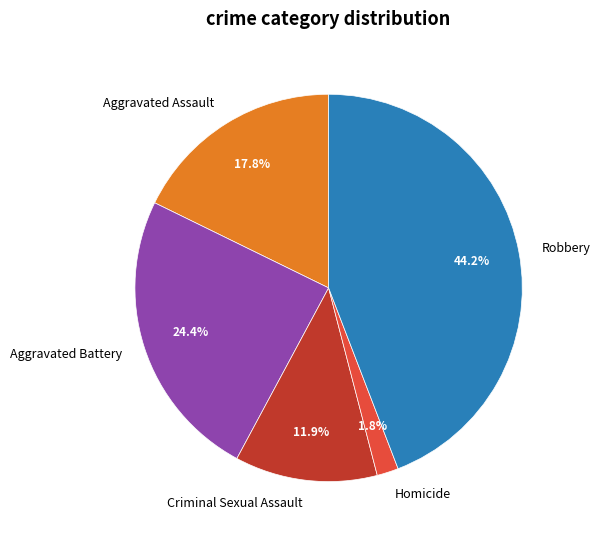

Is Aggravated Battery the majority of the pie?

No